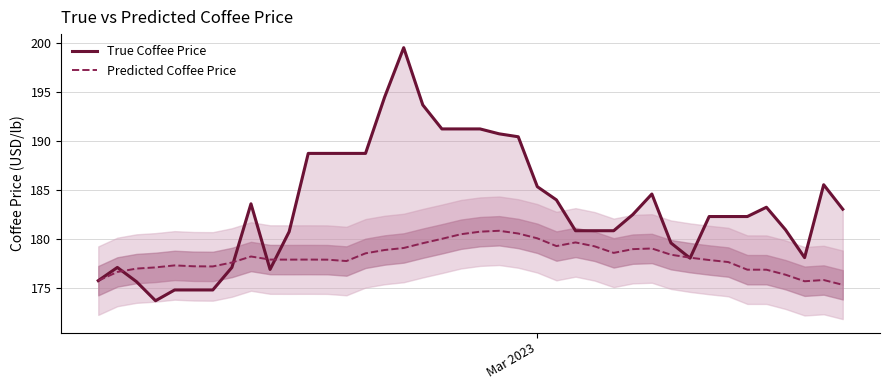

What is the minimum value shown in the chart?

173.6